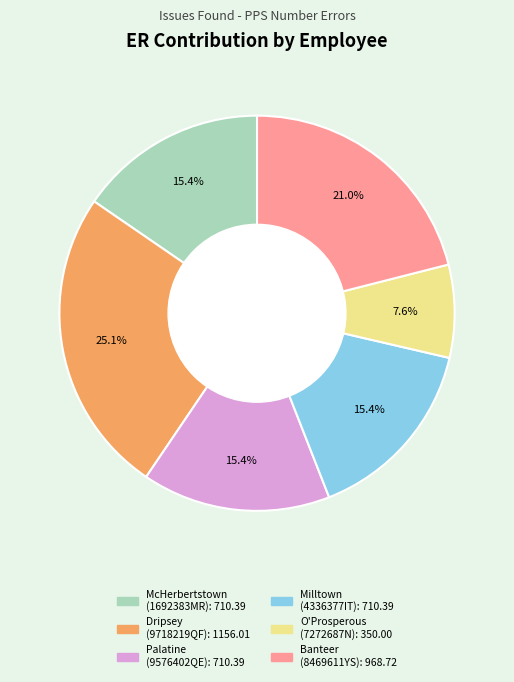

Does any single category account for the majority?

No